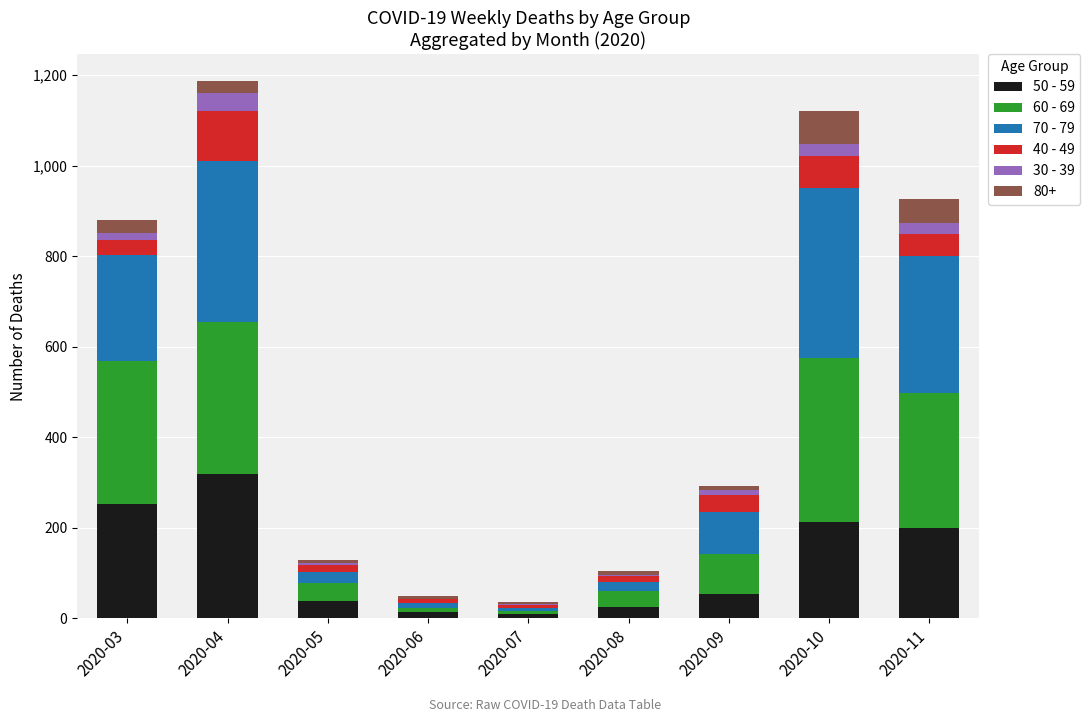

The value of 40 - 49 at 2020-07 is 7. True or false?

False